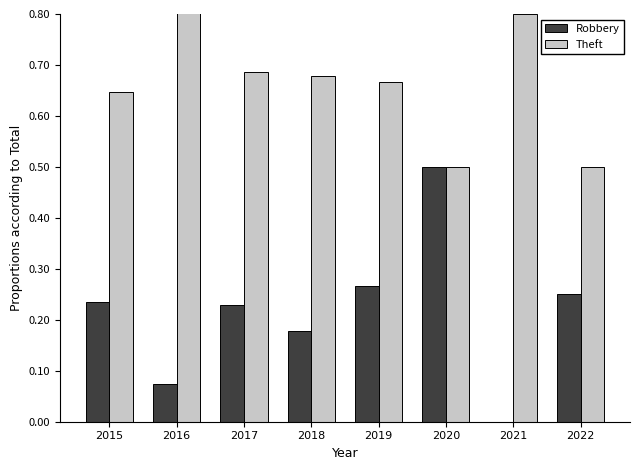

Rank the series at 2016 from lowest to highest value.

Robbery, Theft